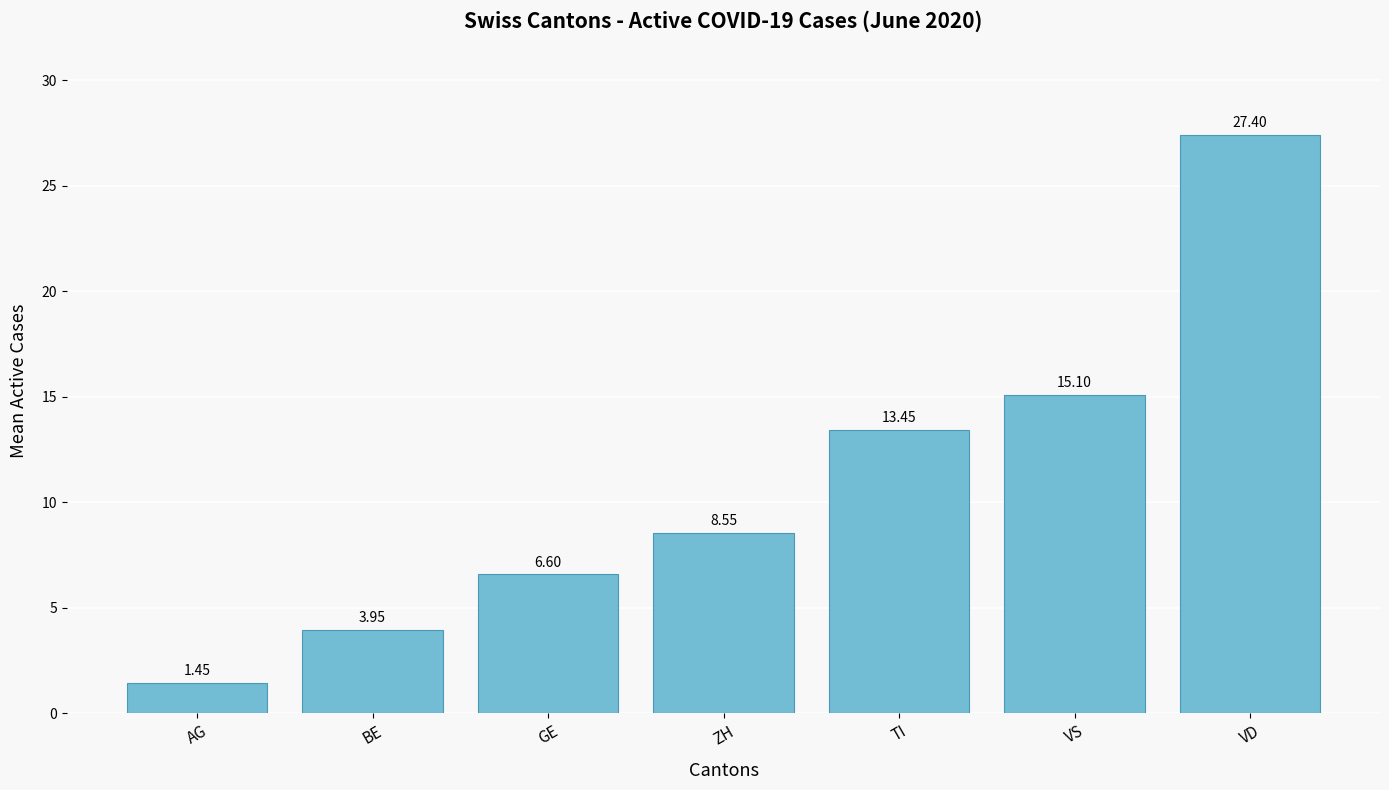

What is the maximum value shown in the chart?

27.4